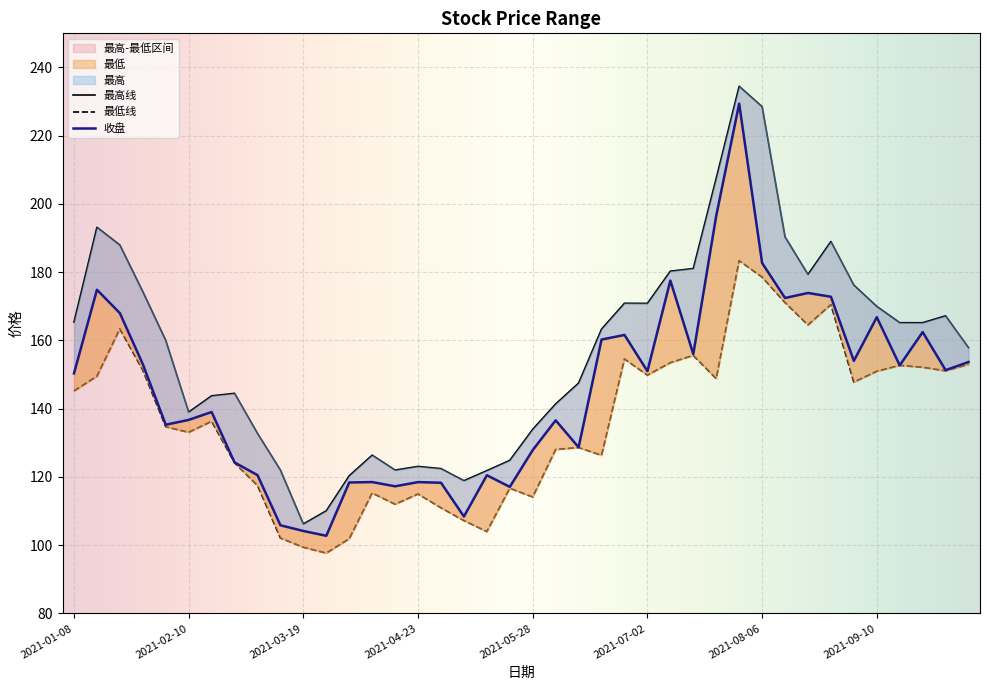

What is the difference between the maximum and minimum values in the 最高 series?

128.3